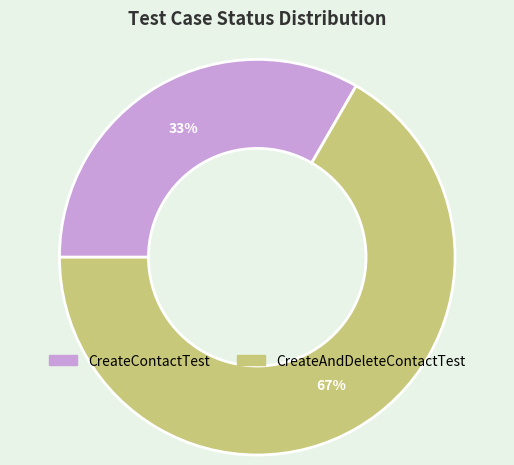

Rank the categories by value from highest to lowest.

CreateAndDeleteContactTest, CreateContactTest